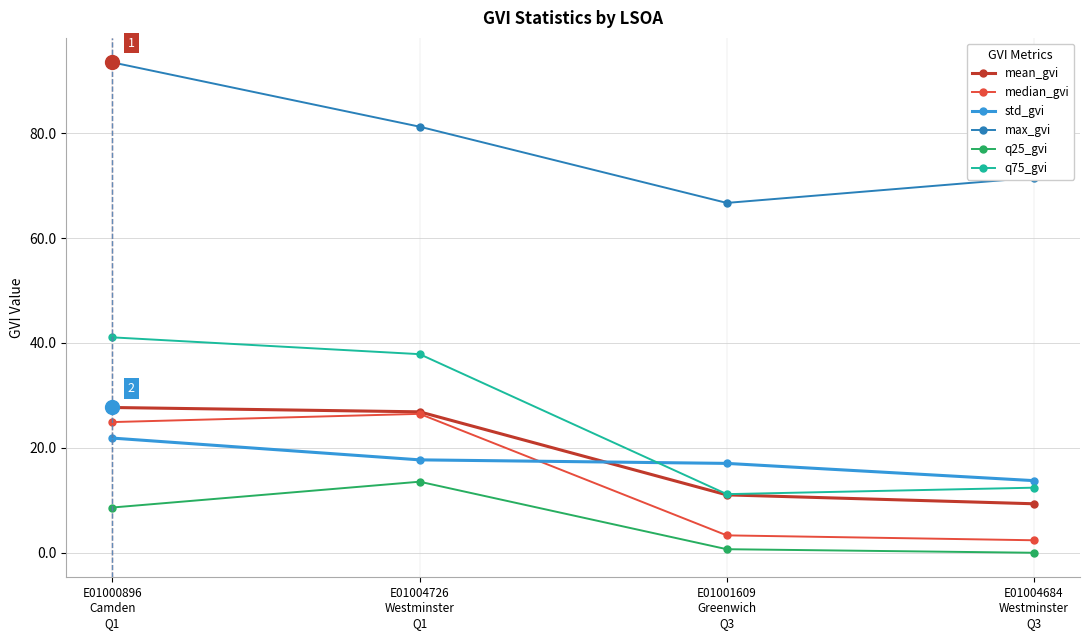

What is the average value of the std_gvi series?

17.6